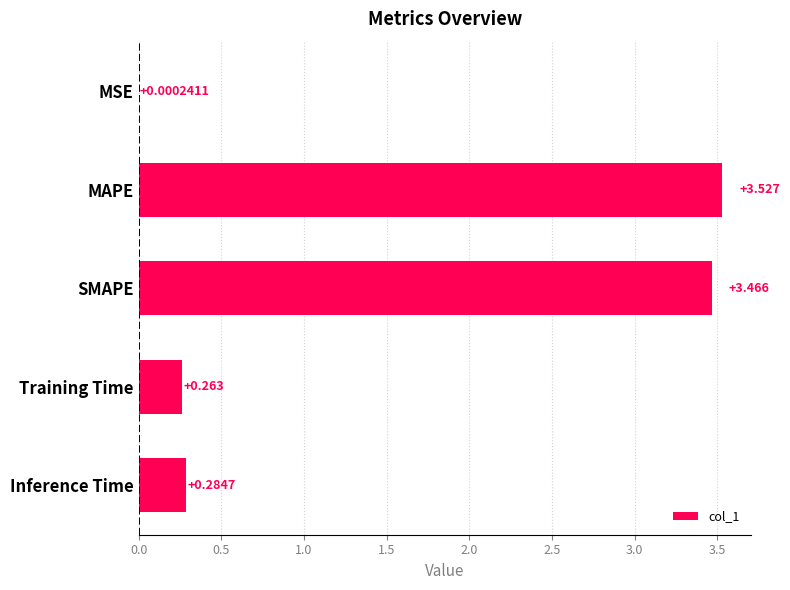

Which has a higher value, Training Time or MSE?

Training Time